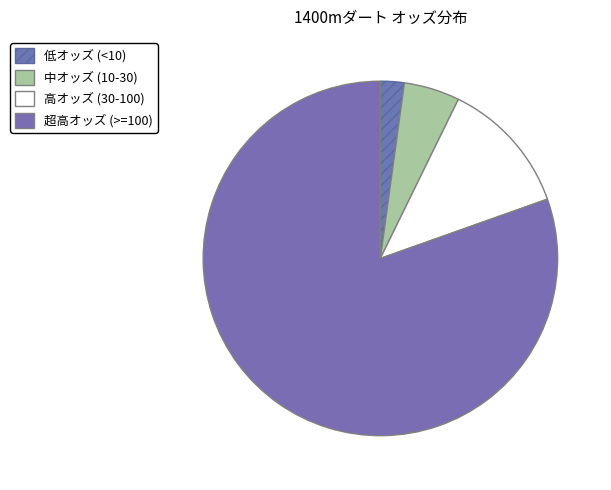

Count the number of slices in the pie.

4